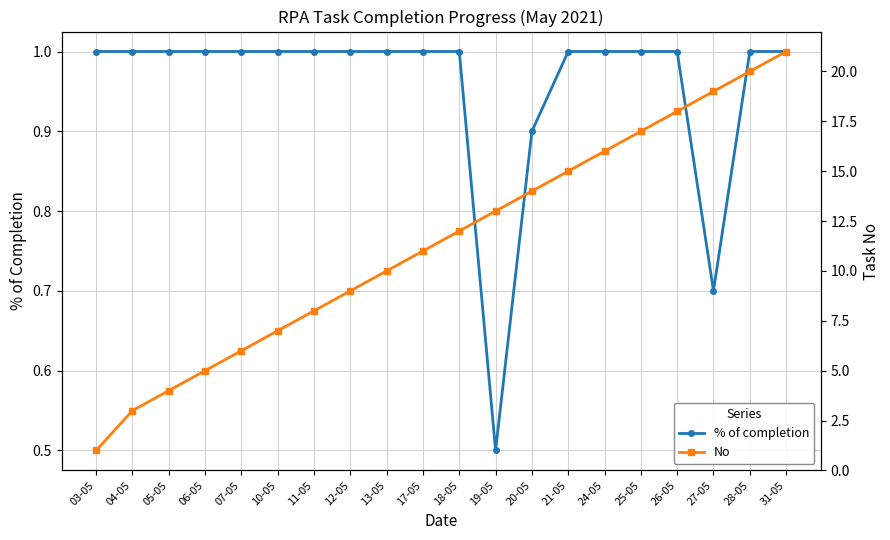

What is the average value of the No series?

11.4